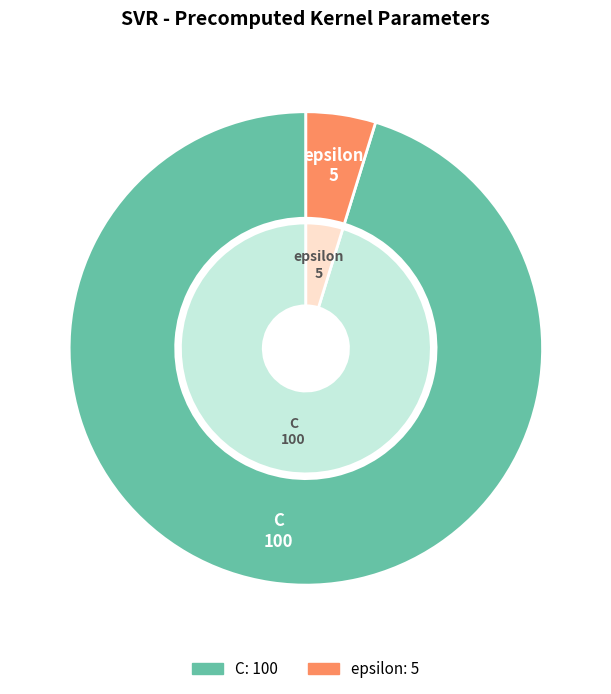

Rank the categories by value from lowest to highest.

epsilon, C